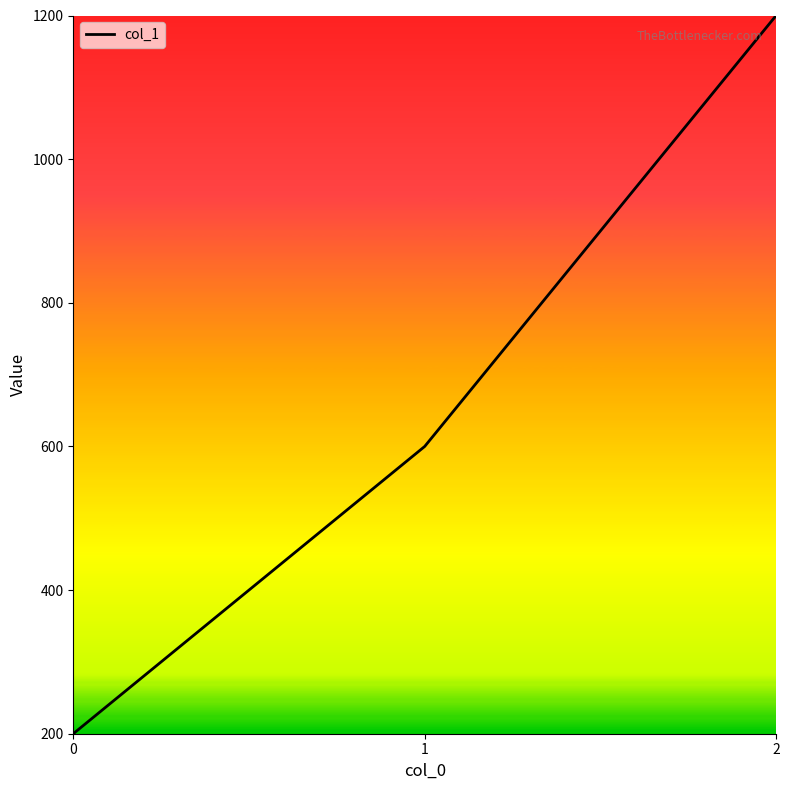

What is the ratio of the value at 1 to the value at 2?

0.5